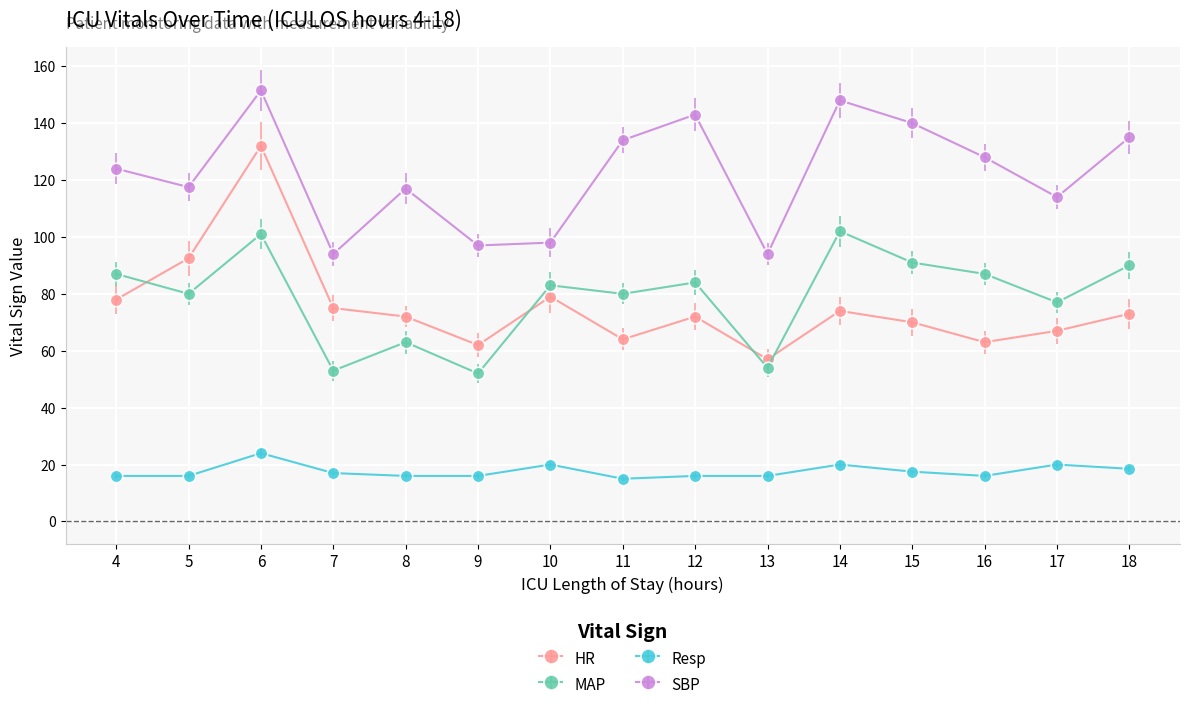

Where does the MAP series first go above 83?

4